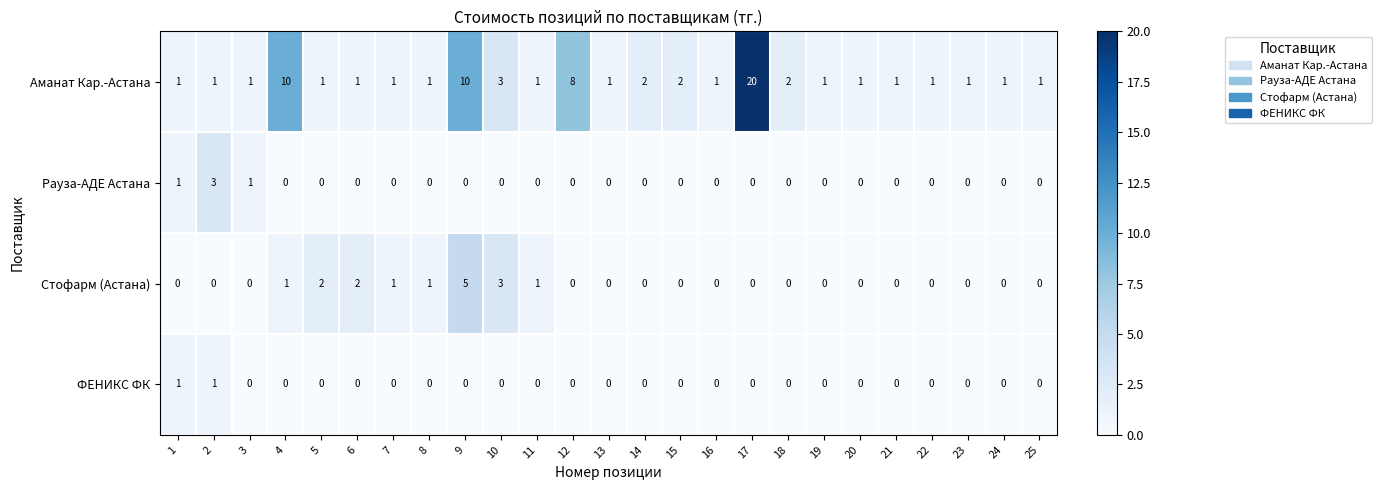

What is the maximum value for Рауза-АДЕ Астана?

3